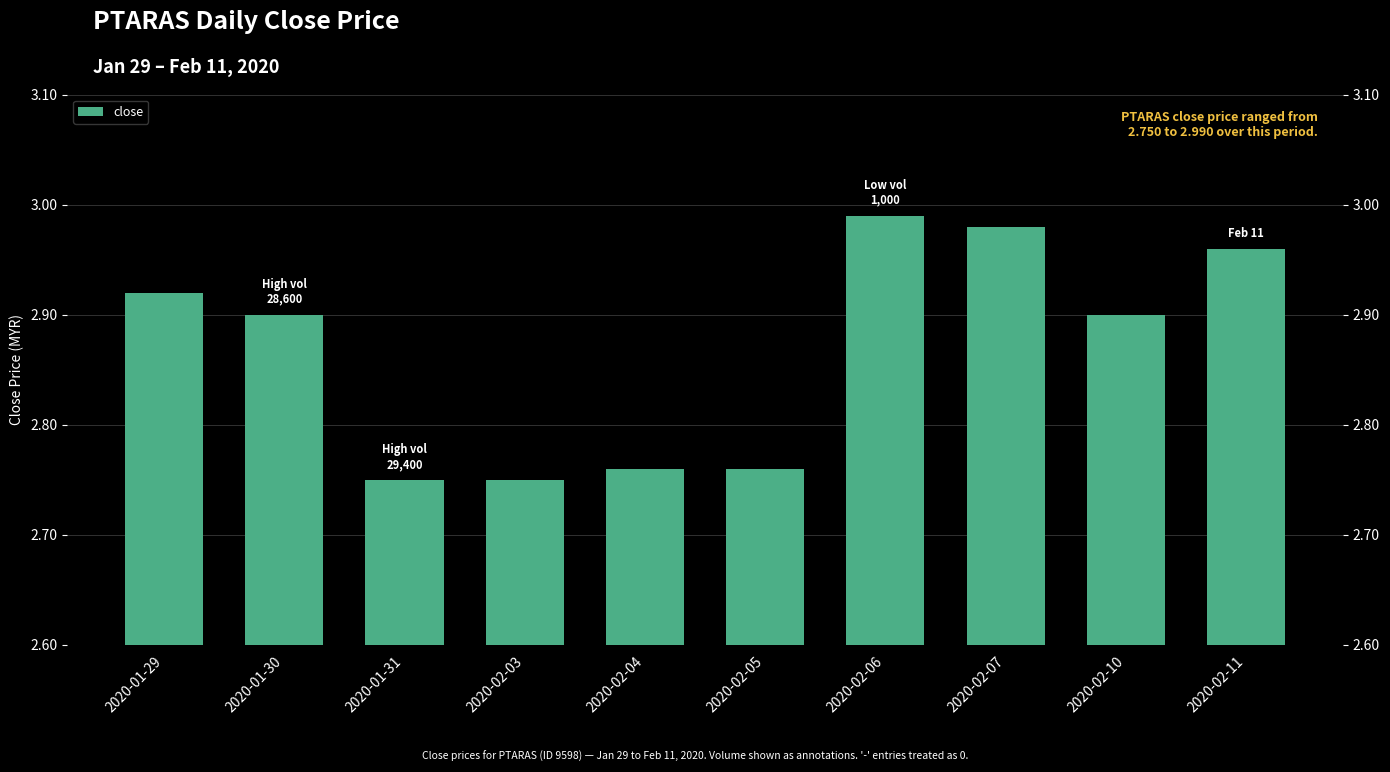

What is the minimum value shown in the chart?

2.8